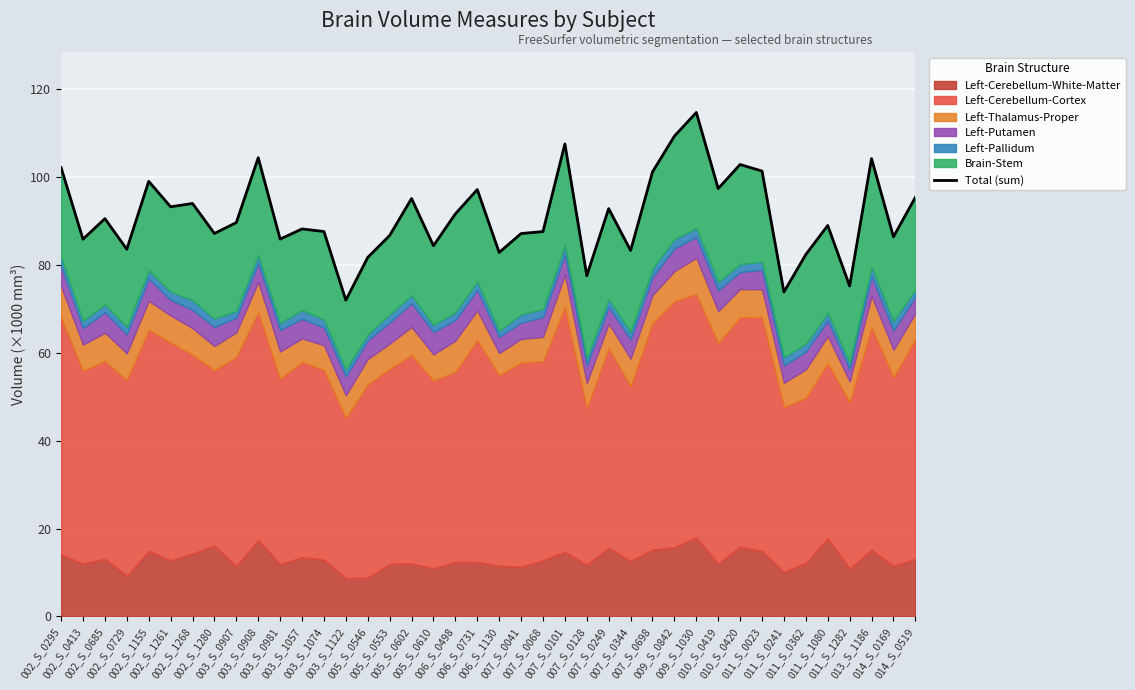

How many points are lower than both their immediate neighbors (excluding endpoints)?

14